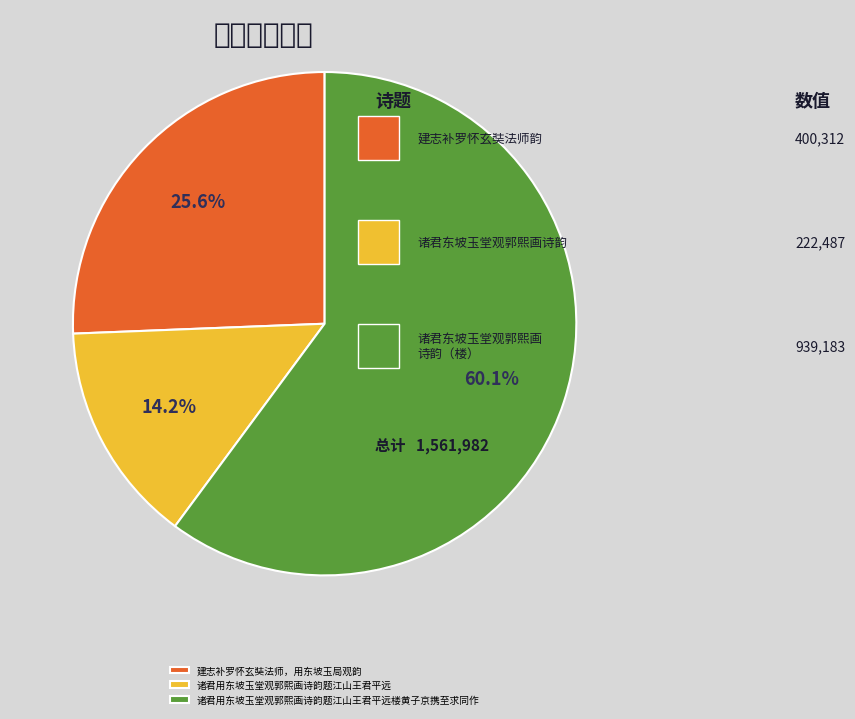

Combined, what portion of the pie is 诸君用东坡玉堂观郭熙画诗韵题江山王君平远楼黄子京携至求同作 and 诸君用东坡玉堂观郭熙画诗韵题江山王君平远?

74.4%